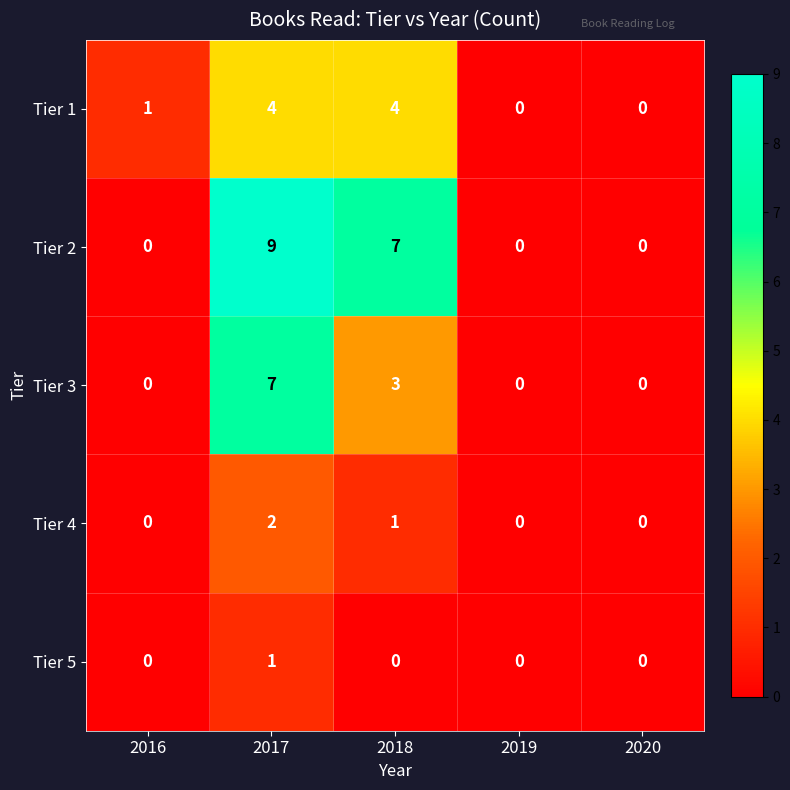

How many data points in Tier 2 are above 0?

2